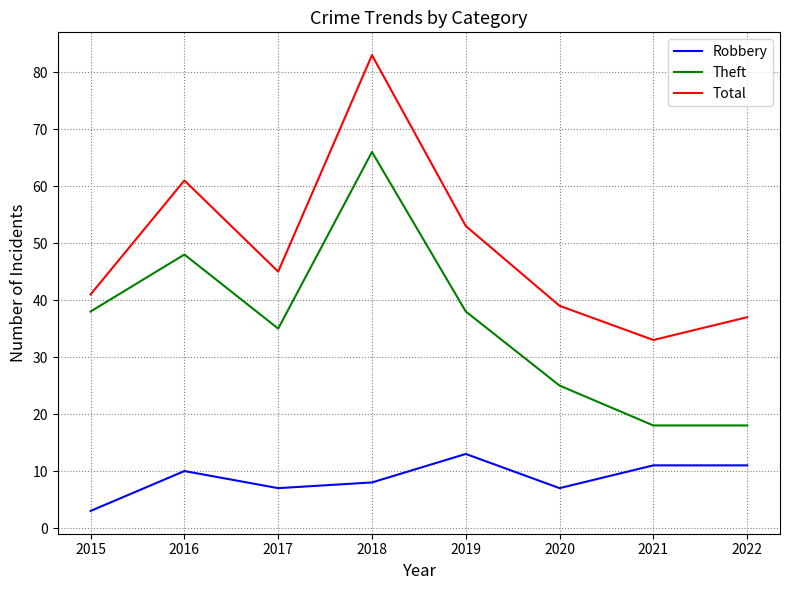

At how many categories does at least one series exceed 7?

8